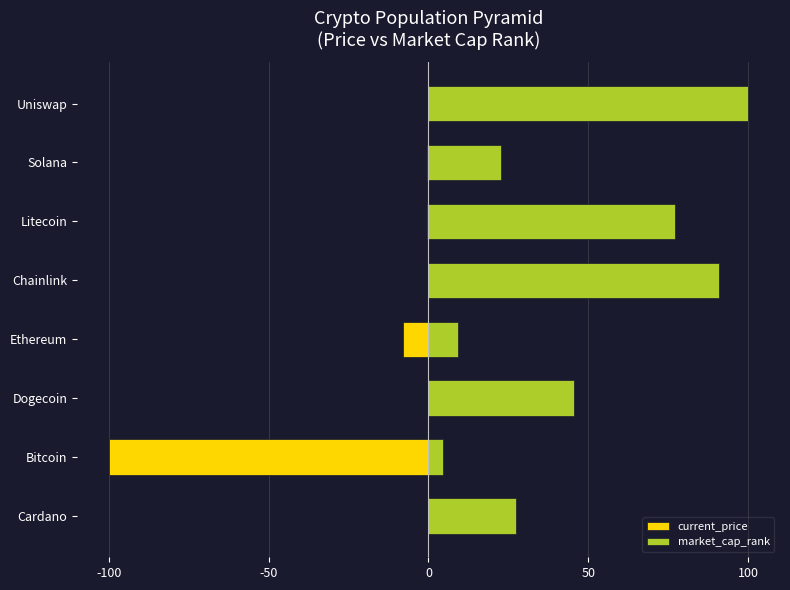

What are all the series names shown in the legend?

current_price, market_cap_rank